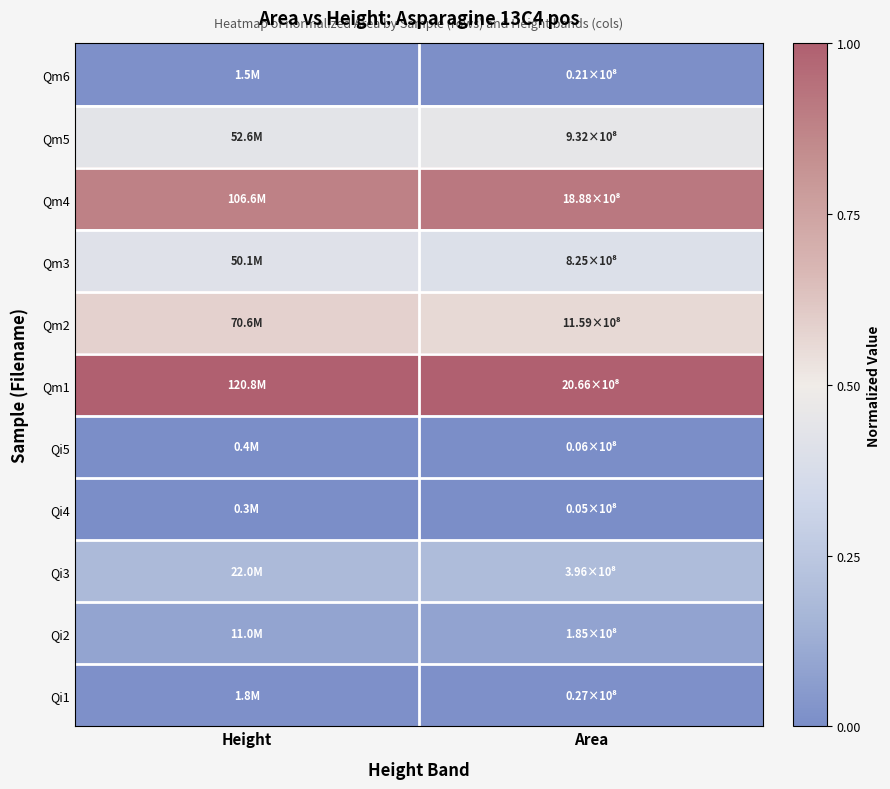

What is the spread (max minus min) of values at Height?

1.0